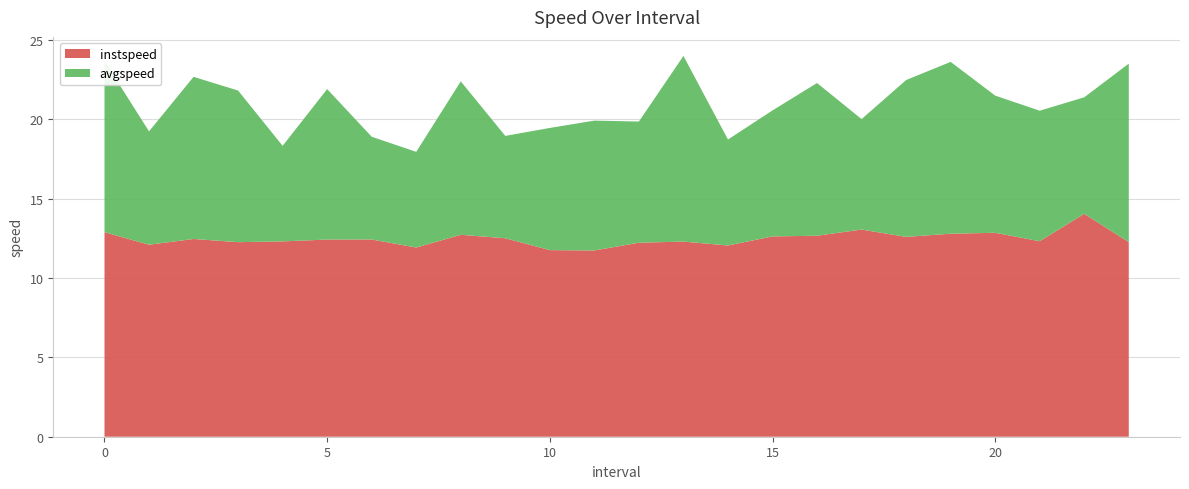

Reading left to right, what are all the values shown in this chart?

instspeed: 0.0=12.9	1.0=12.1	2.0=12.5	3.0=12.3	4.0=12.3	5.0=12.4	6.0=12.4	7.0=11.9	8.0=12.7	9.0=12.5	10.0=11.8	11.0=11.7	12.0=12.2	13.0=12.3	14.0=12.1	15.0=12.6	16.0=12.7	17.0=13.1	18.0=12.6	19.0=12.8	20.0=12.9	21.0=12.3	22.0=14.1	23.0=12.3
avgspeed: 0.0=10.8	1.0=7.1	2.0=10.2	3.0=9.6	4.0=6.0	5.0=9.5	6.0=6.5	7.0=6.0	8.0=9.7	9.0=6.5	10.0=7.7	11.0=8.2	12.0=7.6	13.0=11.7	14.0=6.7	15.0=7.9	16.0=9.6	17.0=7.0	18.0=9.9	19.0=10.8	20.0=8.6	21.0=8.2	22.0=7.3	23.0=11.3